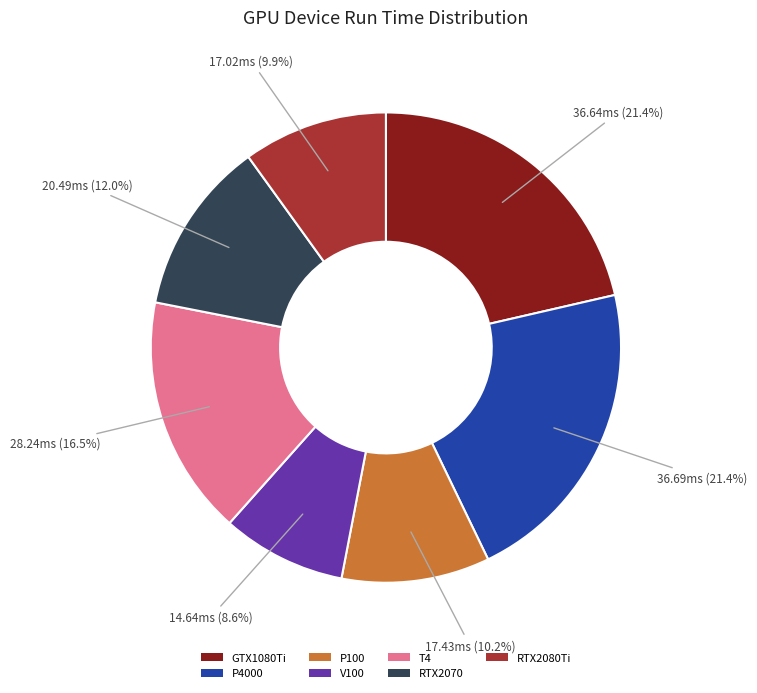

Which category has the smallest portion of the pie?

V100